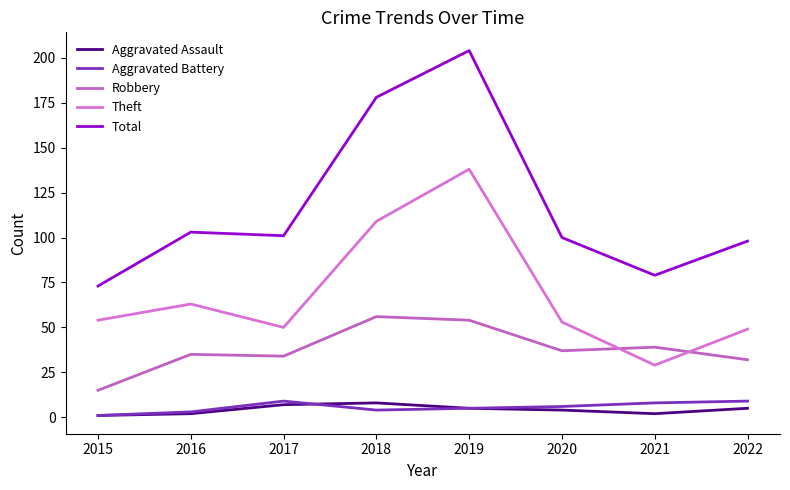

Reading right to left, transcribe all the data shown in this chart.

Aggravated Assault: 2022=5	2021=2	2020=4	2019=5	2018=8	2017=7	2016=2	2015=1
Aggravated Battery: 2022=9	2021=8	2020=6	2019=5	2018=4	2017=9	2016=3	2015=1
Robbery: 2022=32	2021=39	2020=37	2019=54	2018=56	2017=34	2016=35	2015=15
Theft: 2022=49	2021=29	2020=53	2019=138	2018=109	2017=50	2016=63	2015=54
Total: 2022=98	2021=79	2020=100	2019=204	2018=178	2017=101	2016=103	2015=73